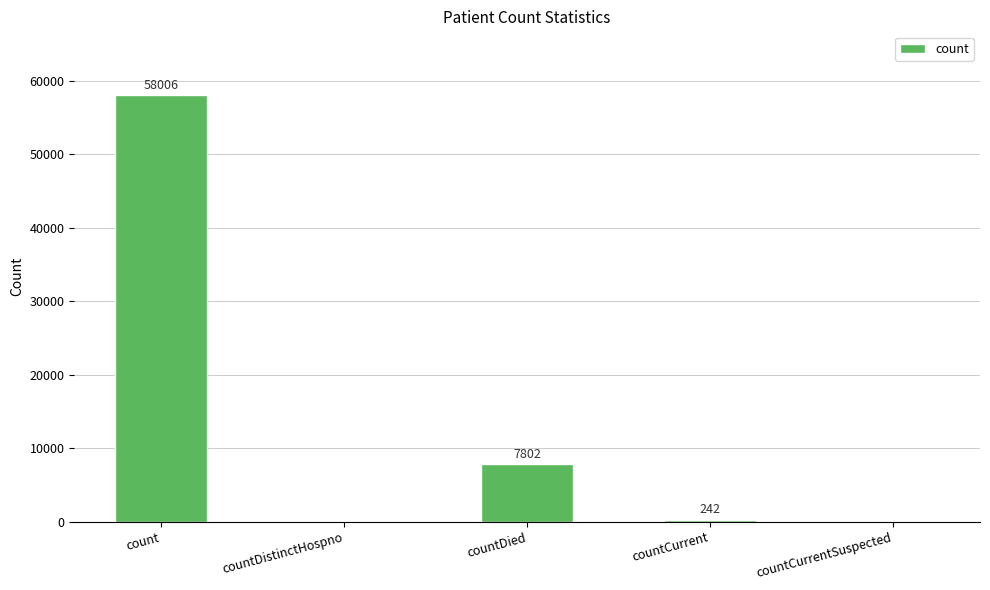

True or false: the data shows 242 at countCurrent.

True